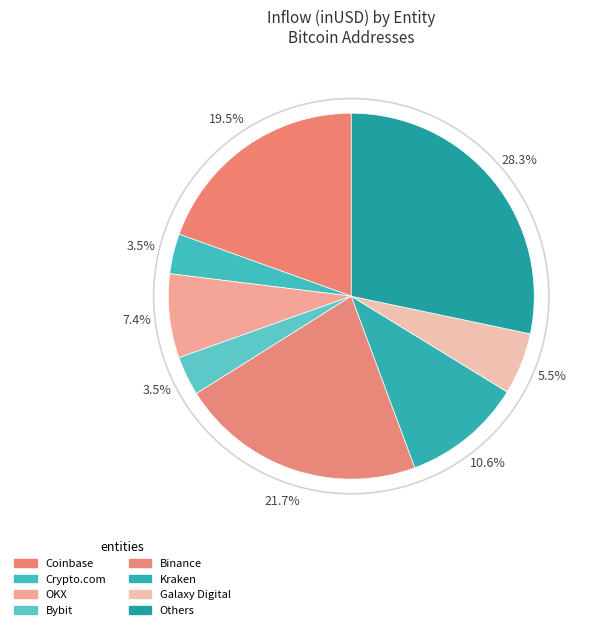

How many slices are in this pie chart?

8